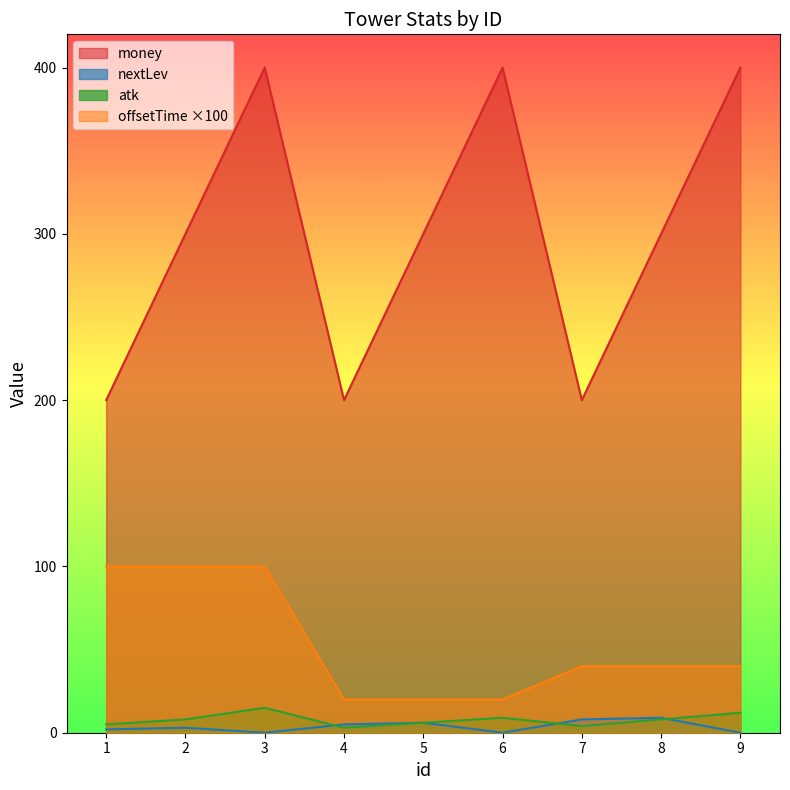

Where is money nearest to the value 300?

2